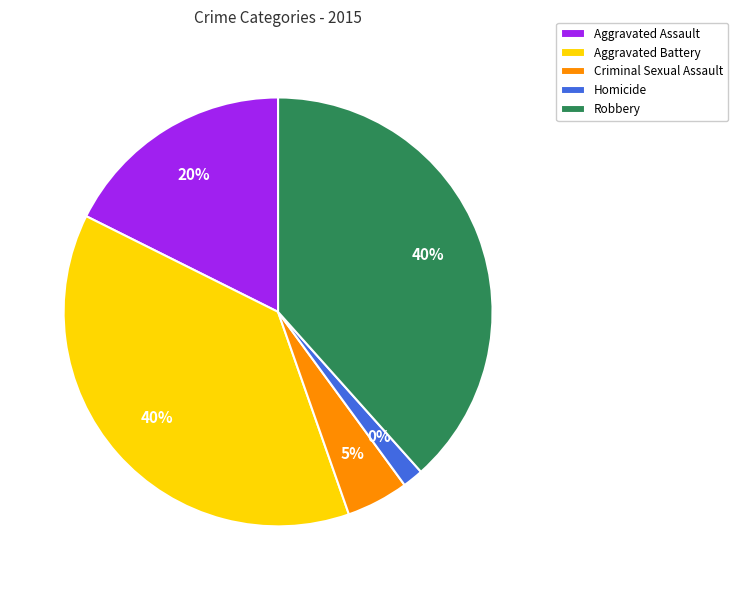

What portion of the pie excludes Criminal Sexual Assault?

95.3%